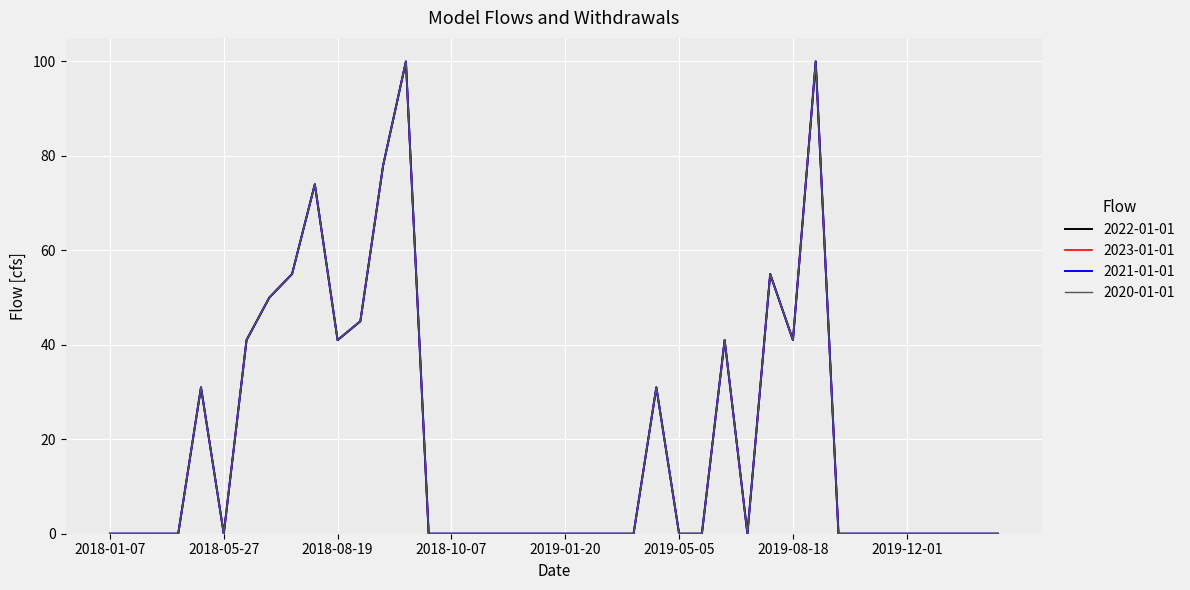

Does the chart have visible grid lines?

Yes